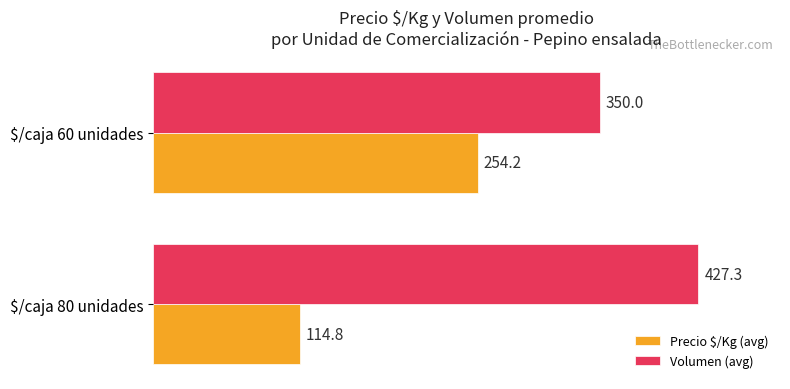

What is the minimum value for Volumen (avg)?

350.0